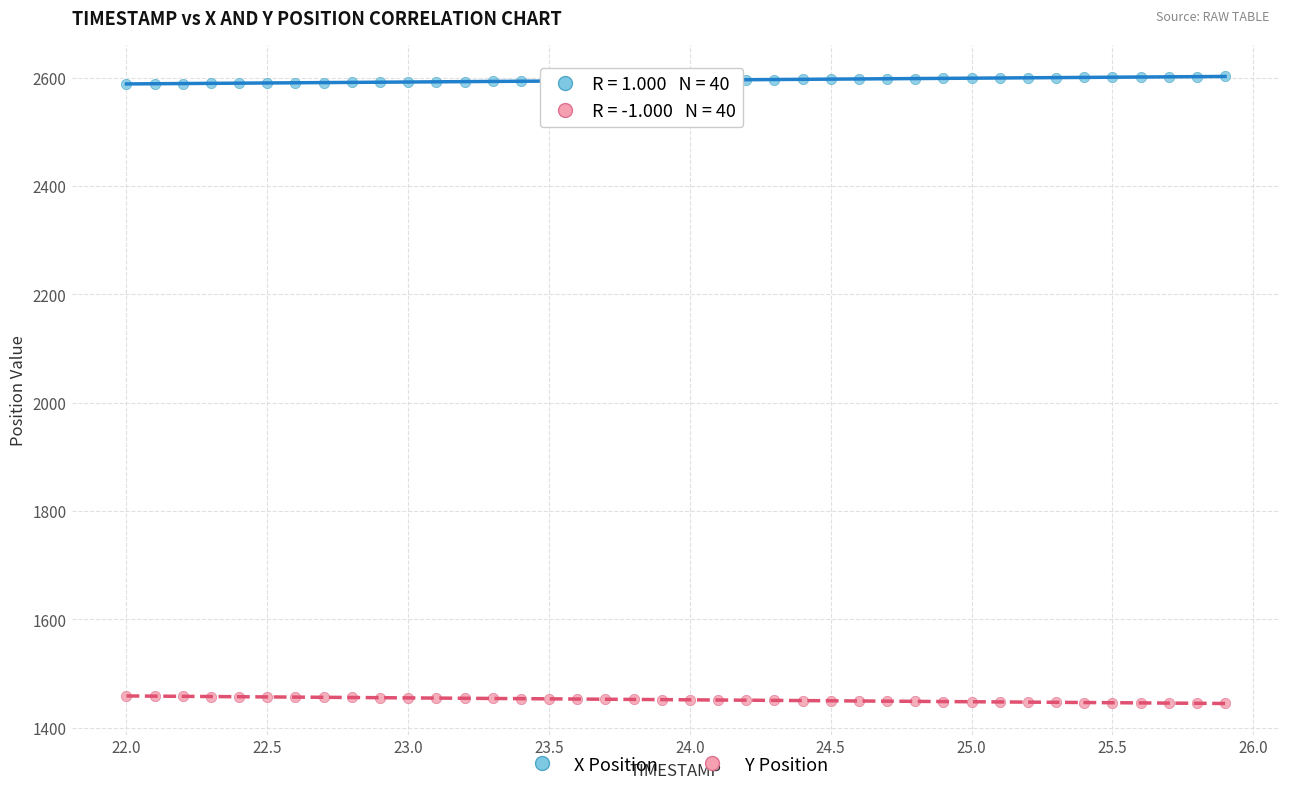

Which series reaches the minimum Y coordinate?

Y Position